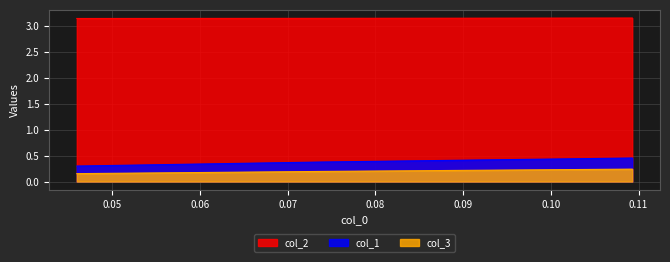

What is the highest value of the col_1 series?

0.5